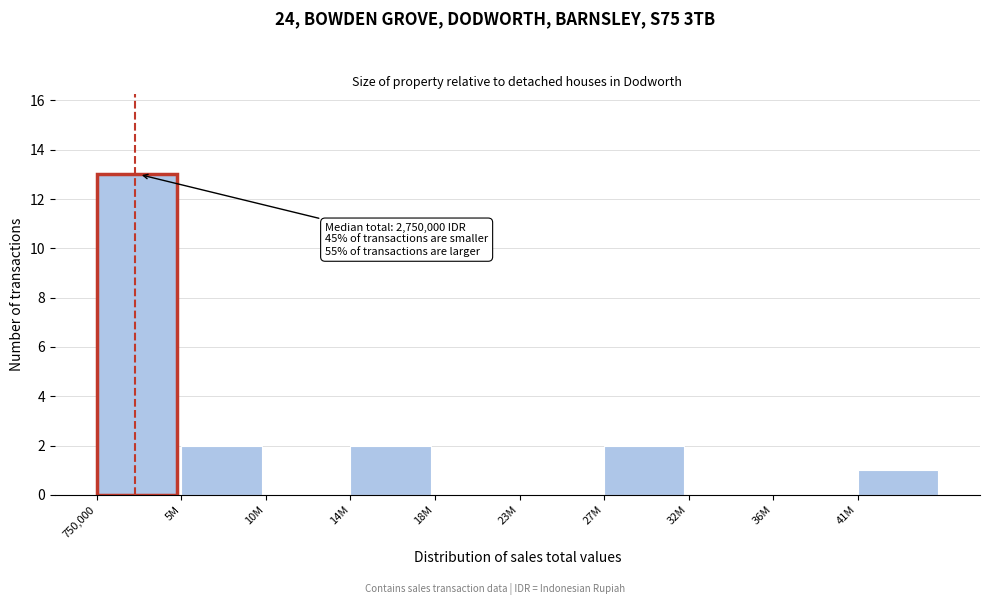

Reading right to left, what are all the values shown in this chart?

41M=1	36M=0	32M=0	27M=2	23M=0	18M=0	14M=2	10M=0	5M=2	750,000=13